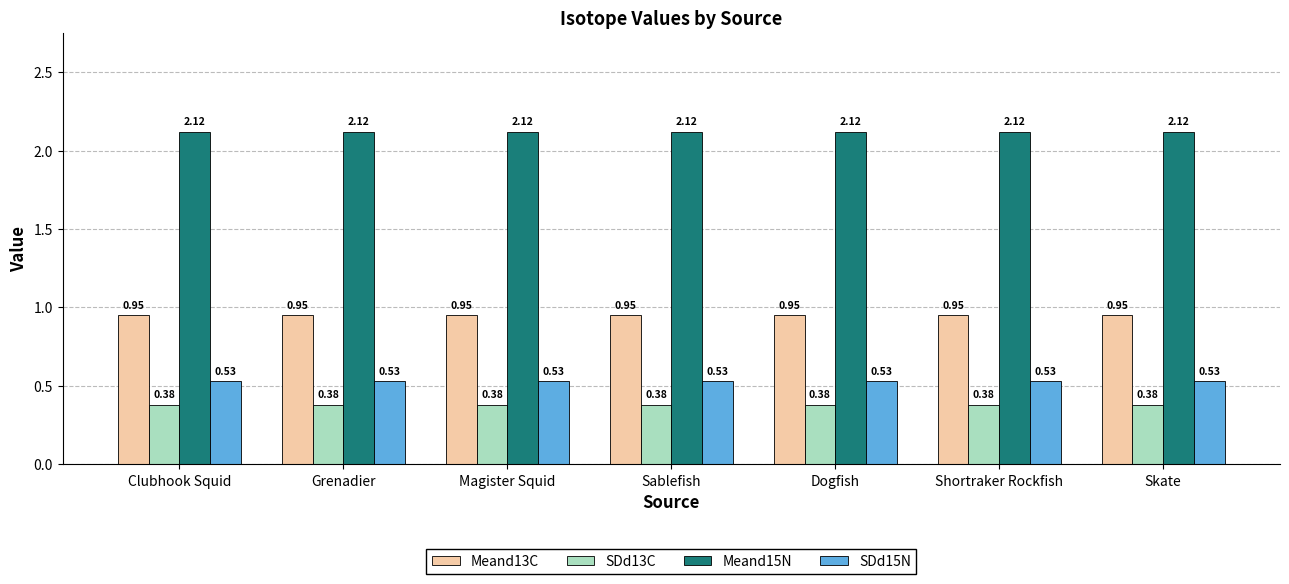

Is the value of Meand15N at Shortraker Rockfish greater than the value of SDd13C at Shortraker Rockfish?

Yes